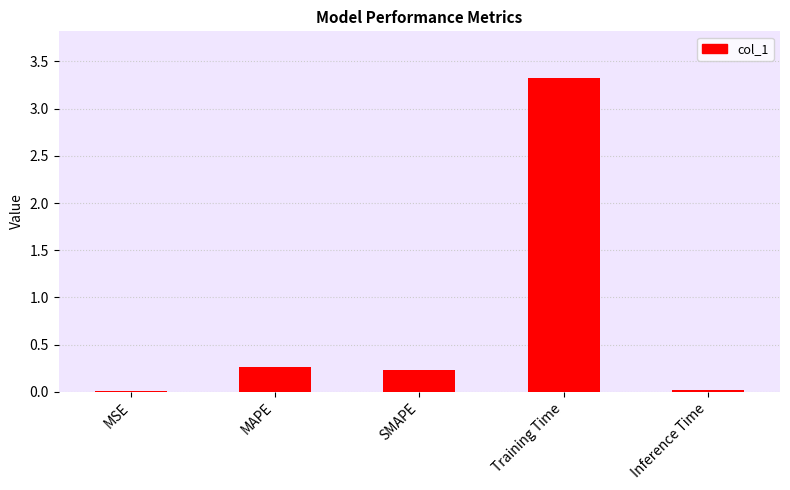

What is the maximum value shown in the chart?

3.3